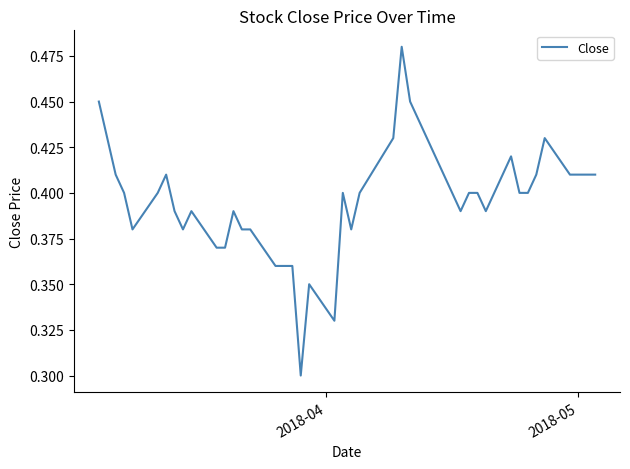

Is this an area chart (filled region under the line)?

No